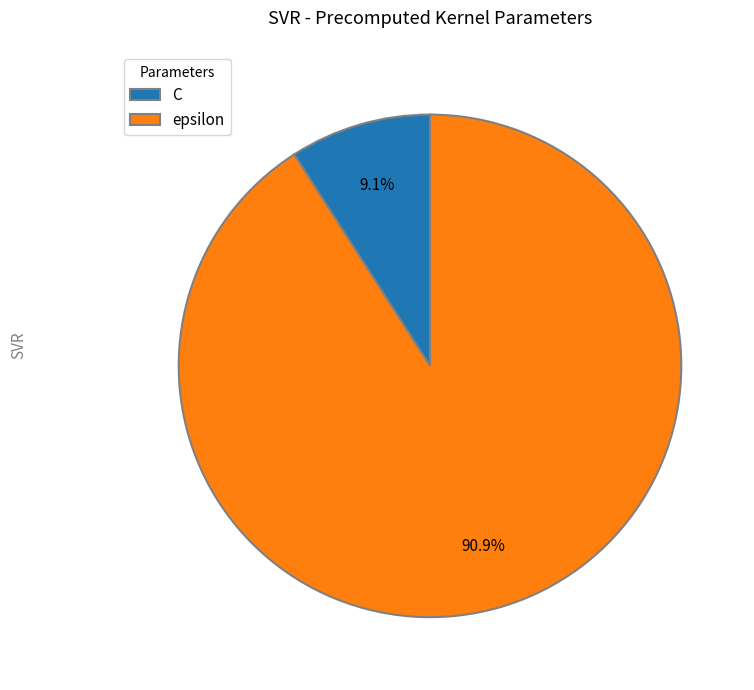

Which has a higher value, C or epsilon?

epsilon